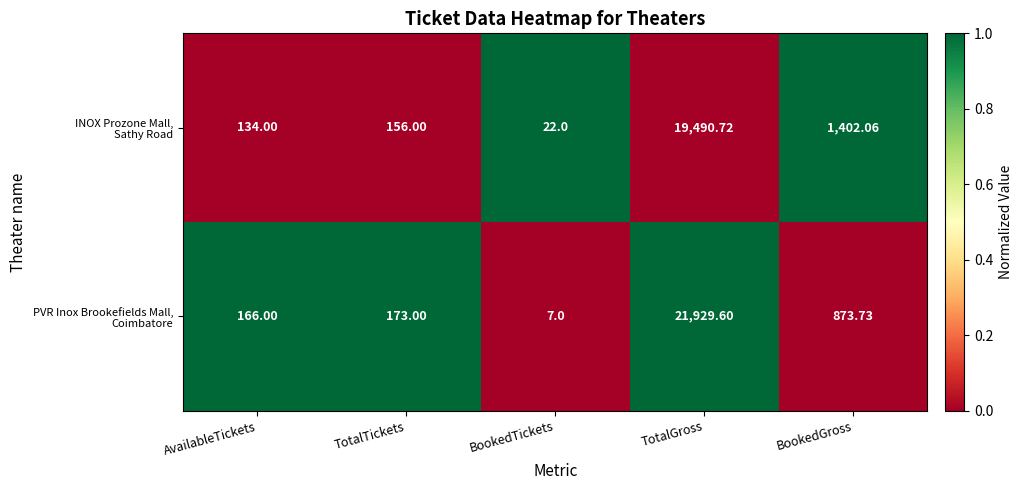

Which category has the lowest value across all series?

BookedTickets